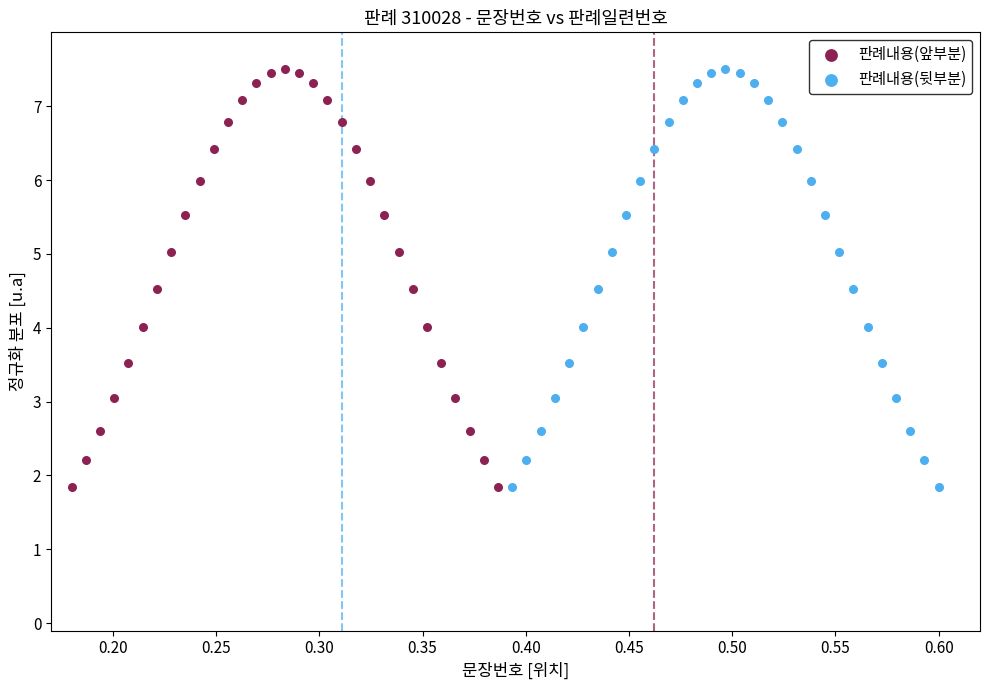

What are all the series names shown in the legend?

판례내용(앞부분), 판례내용(뒷부분)